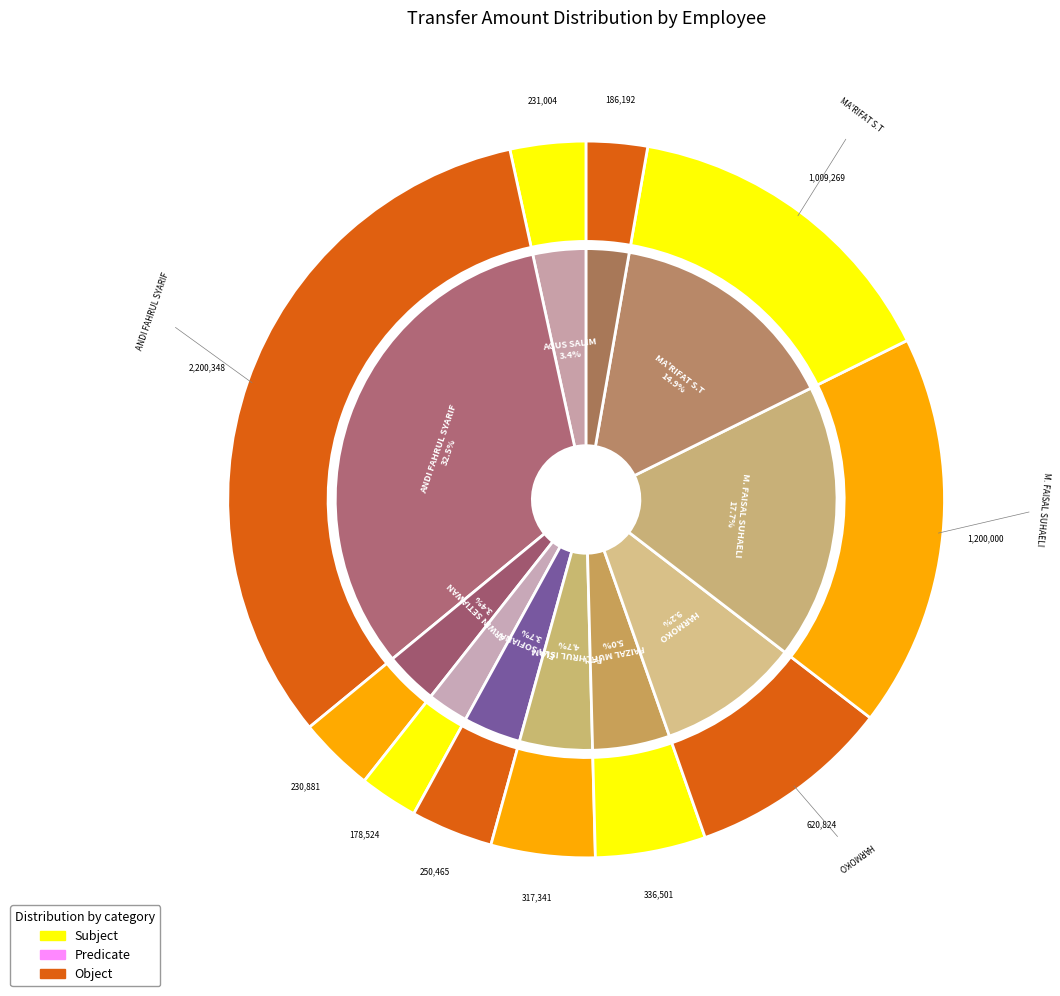

Does any single category account for the majority?

No